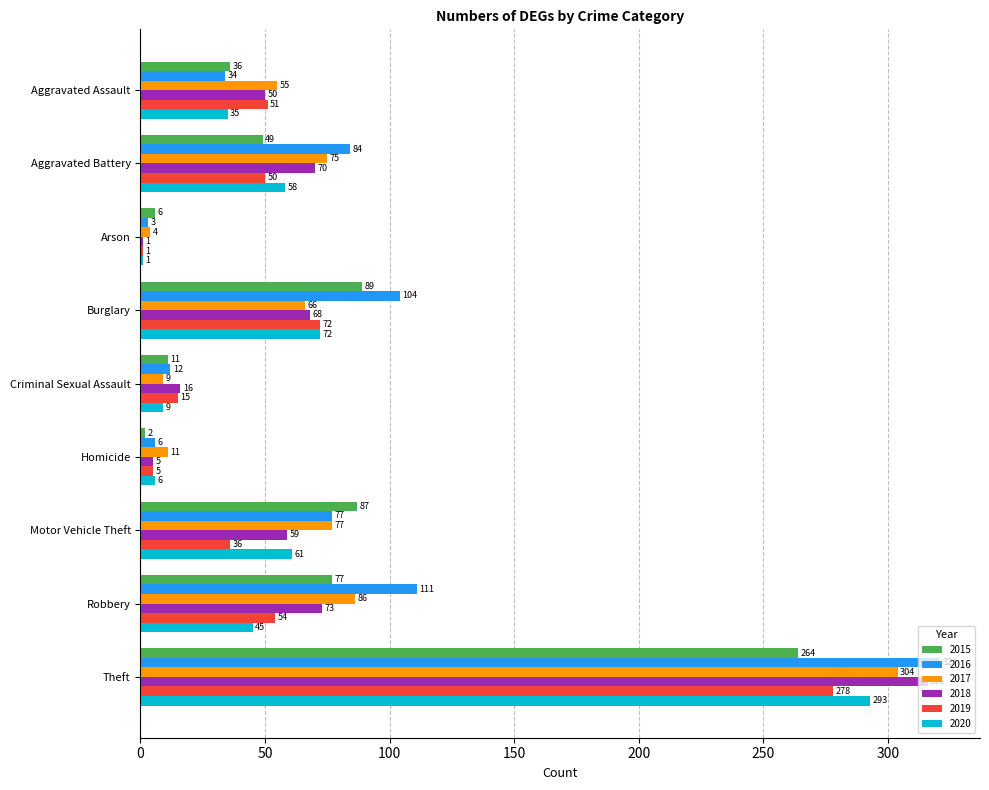

Which series has the largest total across all categories?

2016